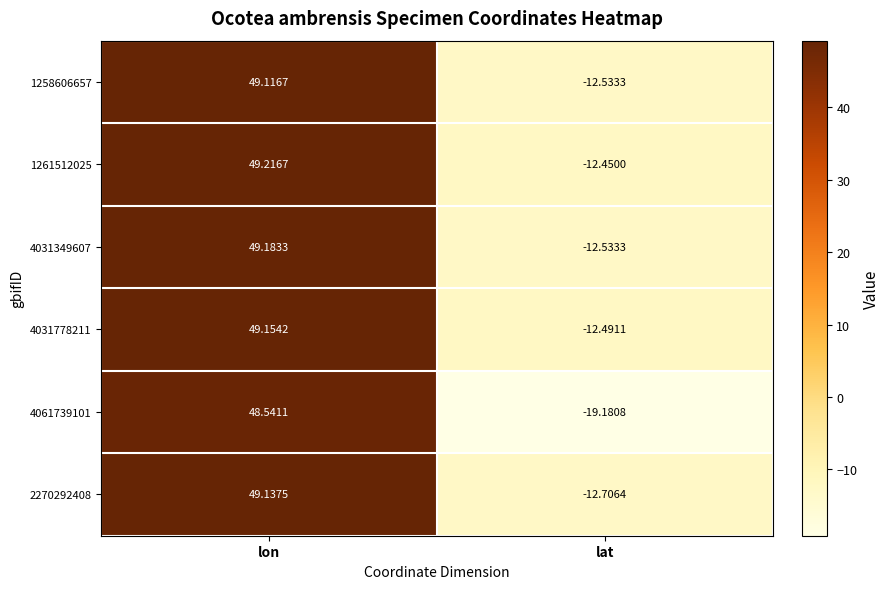

At which label does 1261512025 first exceed 49?

lon